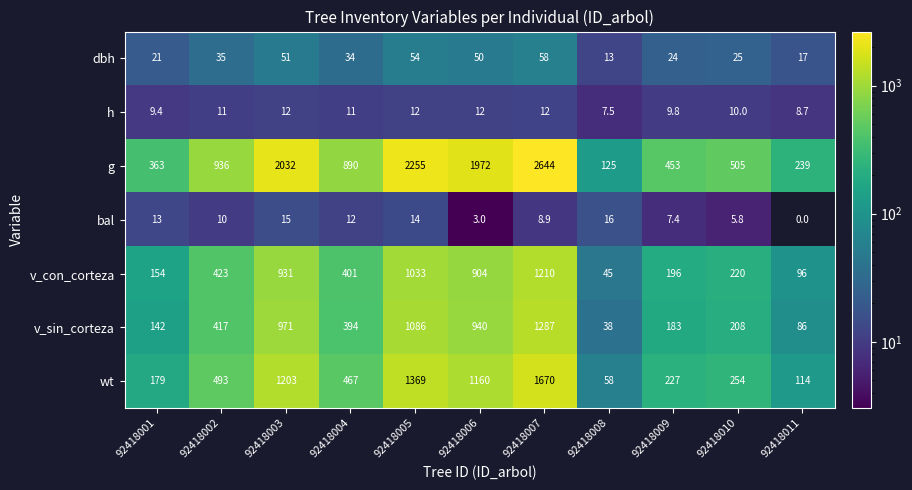

What is the spread (max minus min) of values at 92418006?

1969.0